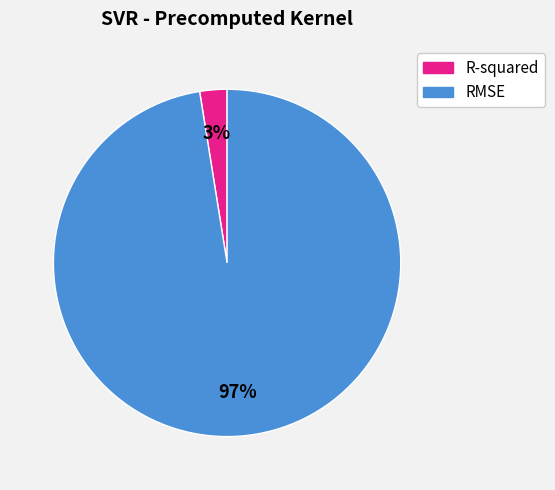

The RMSE slice represents 86% of the pie. True or false?

False